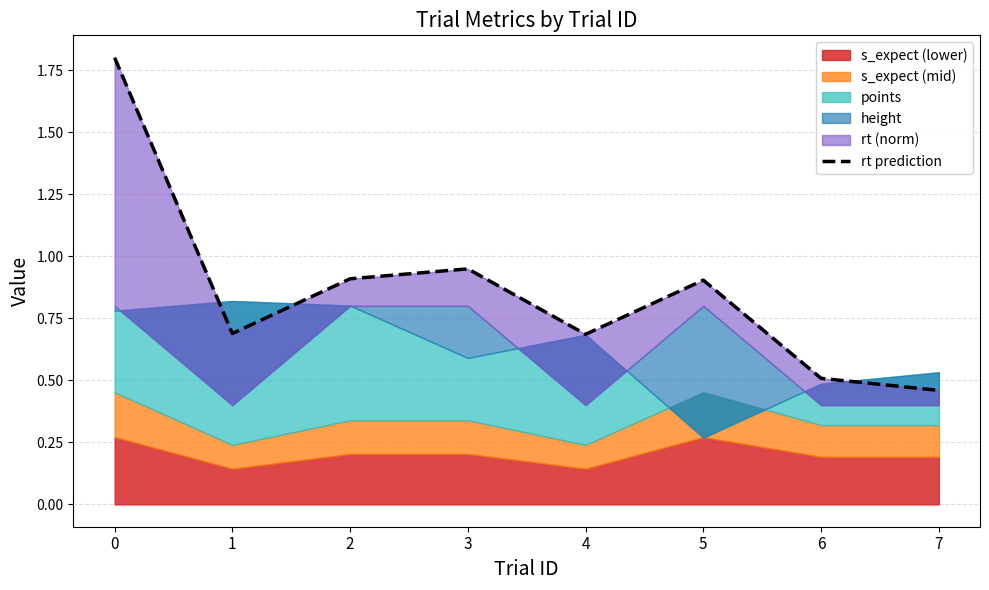

Rank the categories by value from highest to lowest.

0, 3, 2, 5, 1, 4, 6, 7